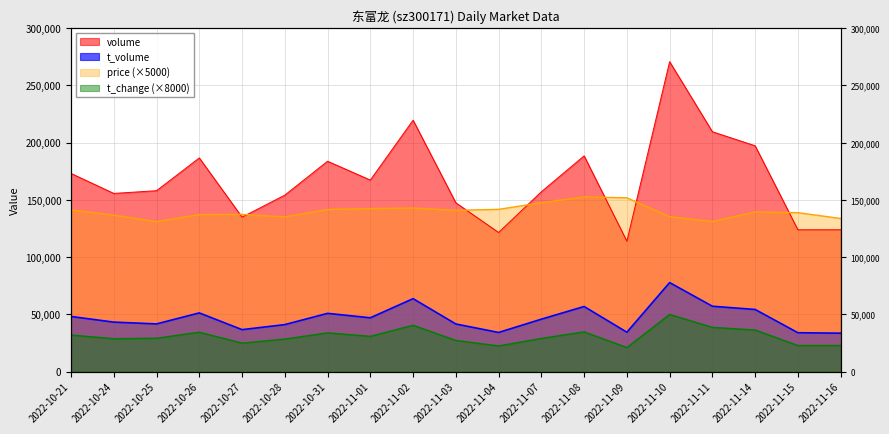

How many interior local peaks does the volume series have?

5